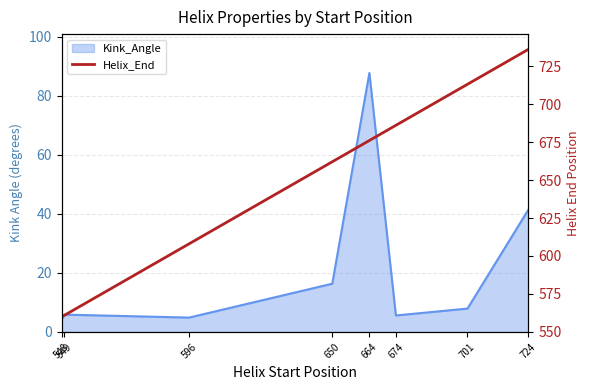

How many lines are shown in the chart?

1